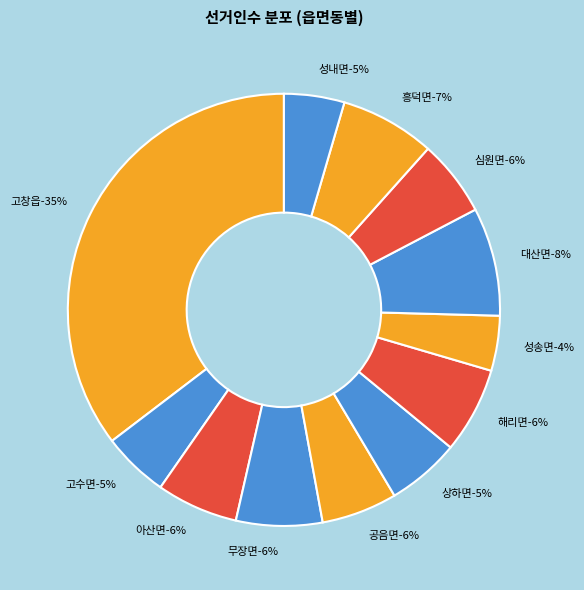

Rank the categories by value from highest to lowest.

고창읍, 대산면, 흥덕면, 무장면, 해리면, 아산면, 심원면, 공음면, 상하면, 고수면, 성내면, 성송면